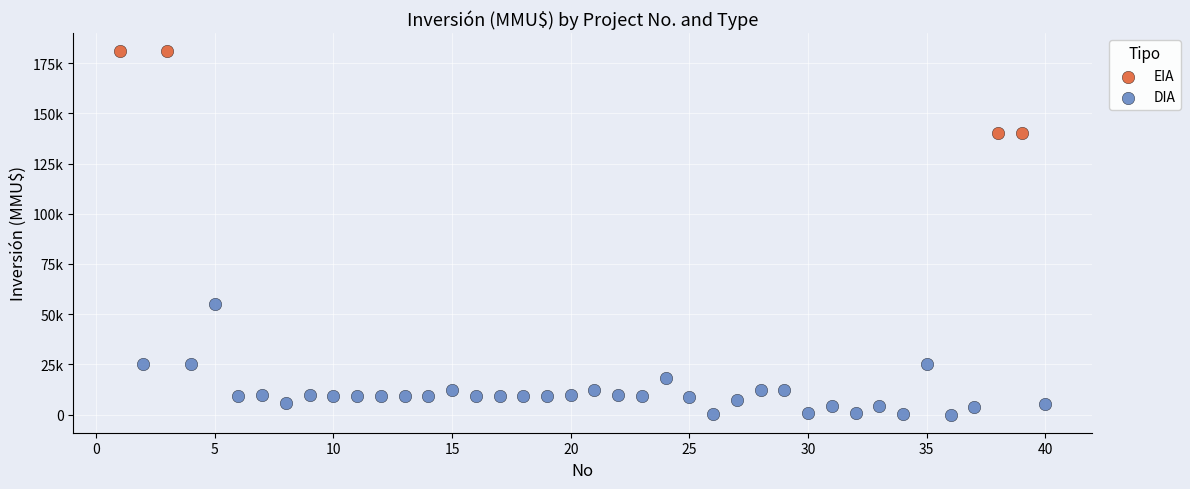

What are all the series names shown in the legend?

EIA, DIA